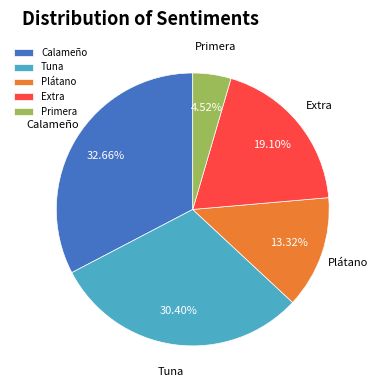

Rank the categories by value from highest to lowest.

Calameño, Tuna, Extra, Plátano, Primera